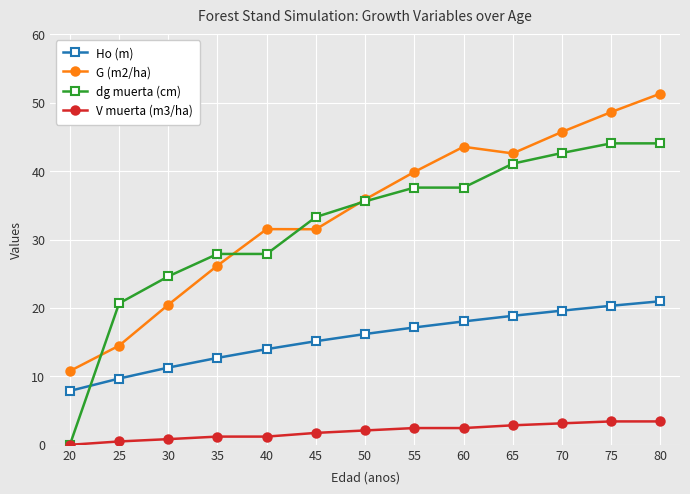

What is the greatest value displayed?

51.4